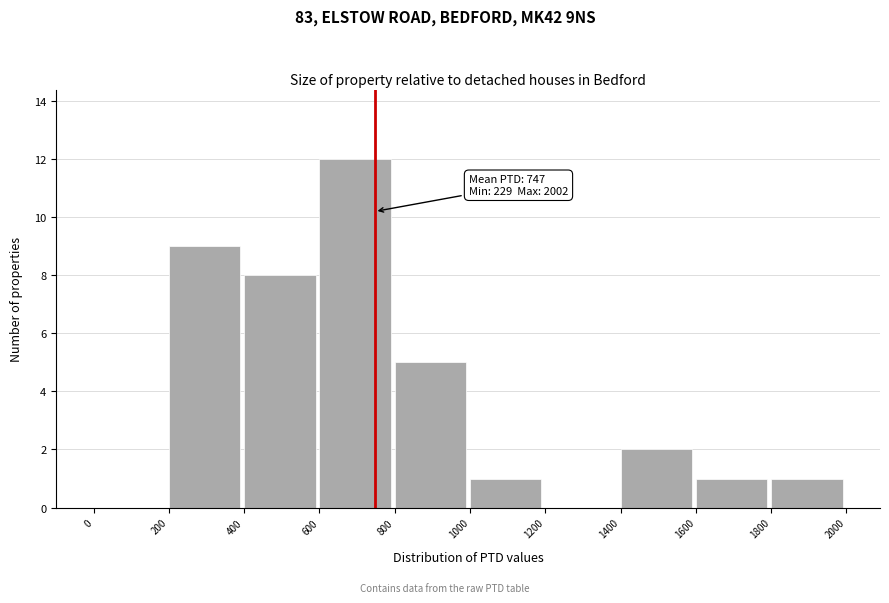

Over which range of the x-axis is the bar tallest?

600 to 800